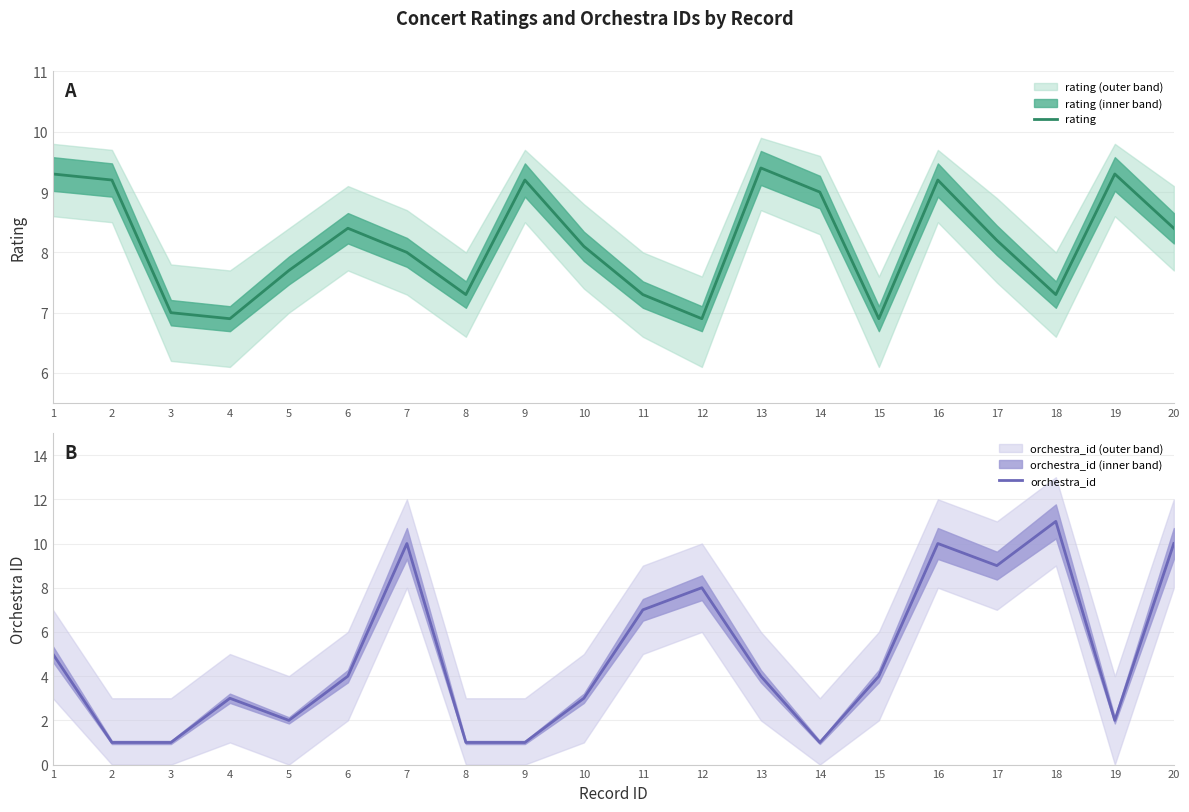

Which series changed the most between 4 and 11?

orchestra_id